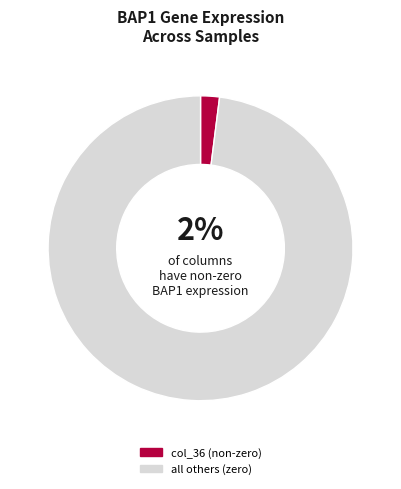

Is the sum of all others (zero) and col_36 (non-zero) greater than half?

Yes